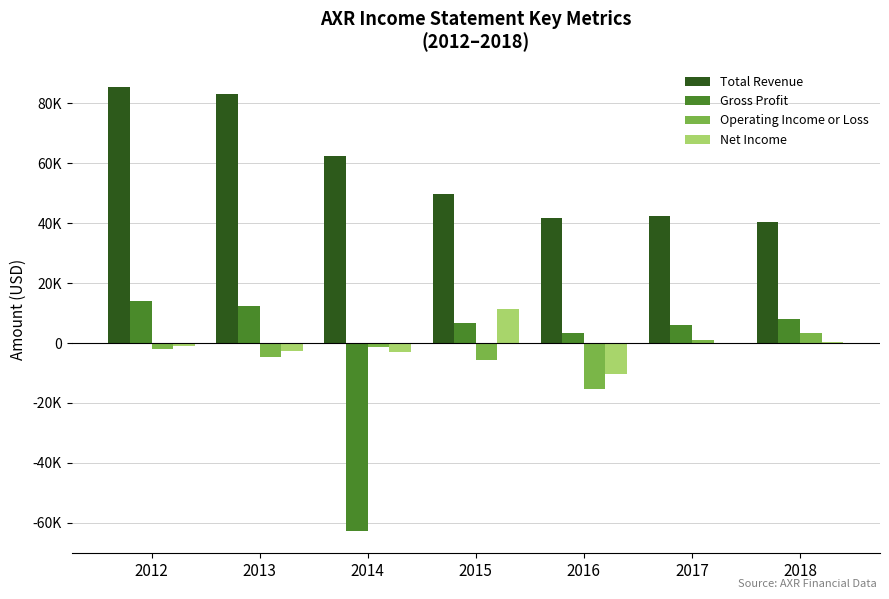

Does the chart contain stacked bars?

No